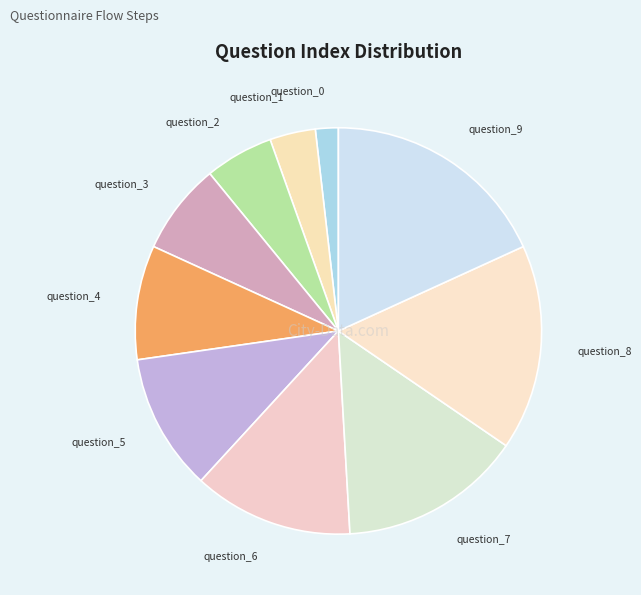

Between question_3 and question_6, which is larger?

question_6